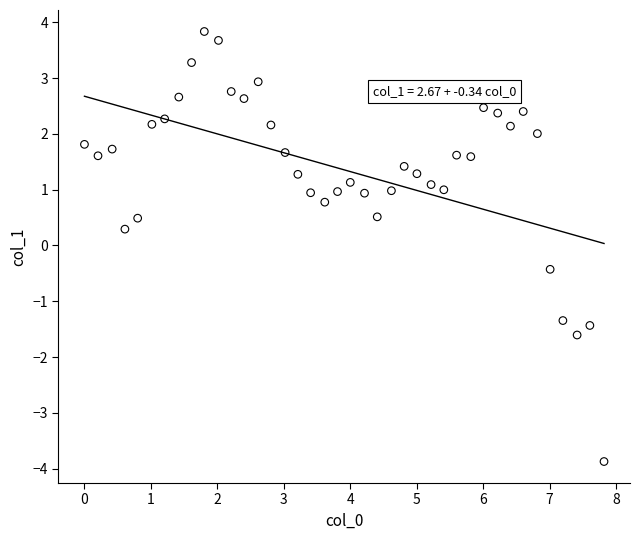

What is the range of Y values (max minus min)?

7.7